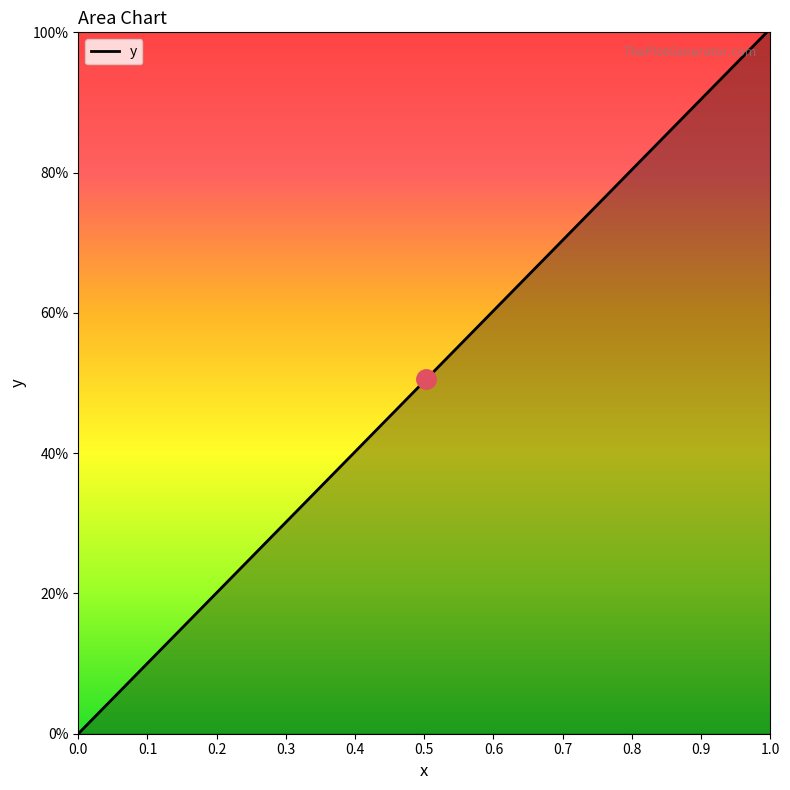

Does the chart have visible grid lines?

No